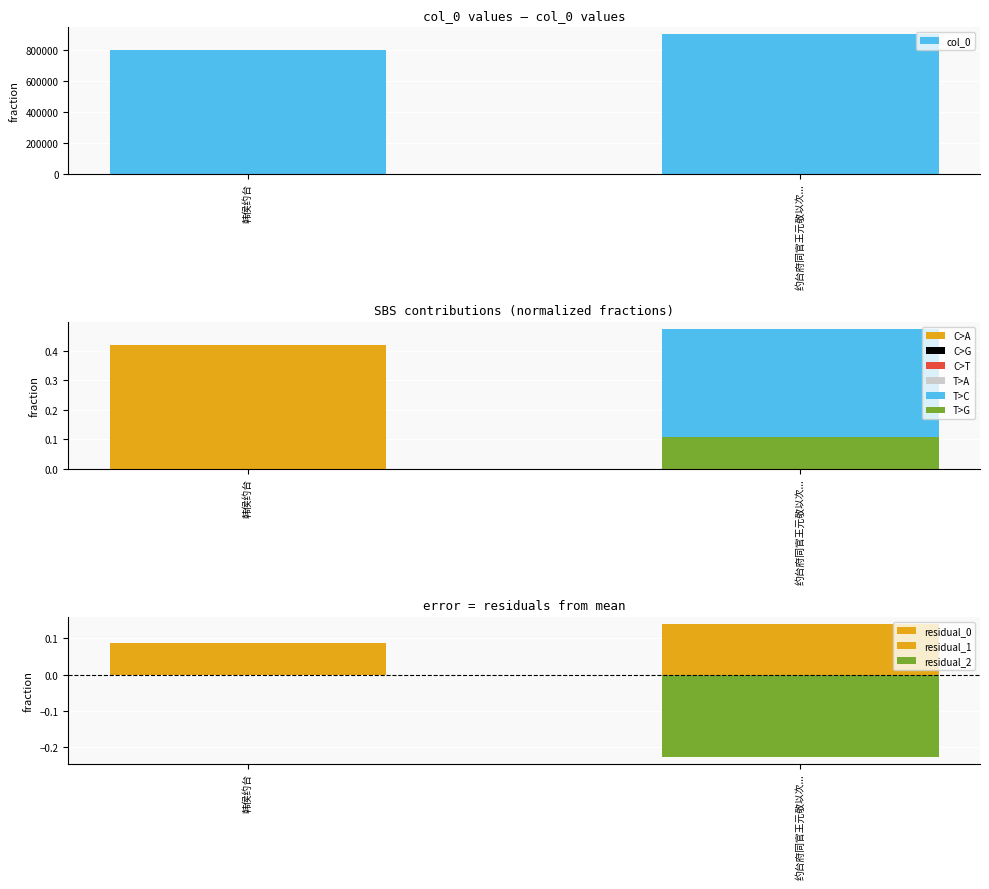

How many values are below 799914?

1